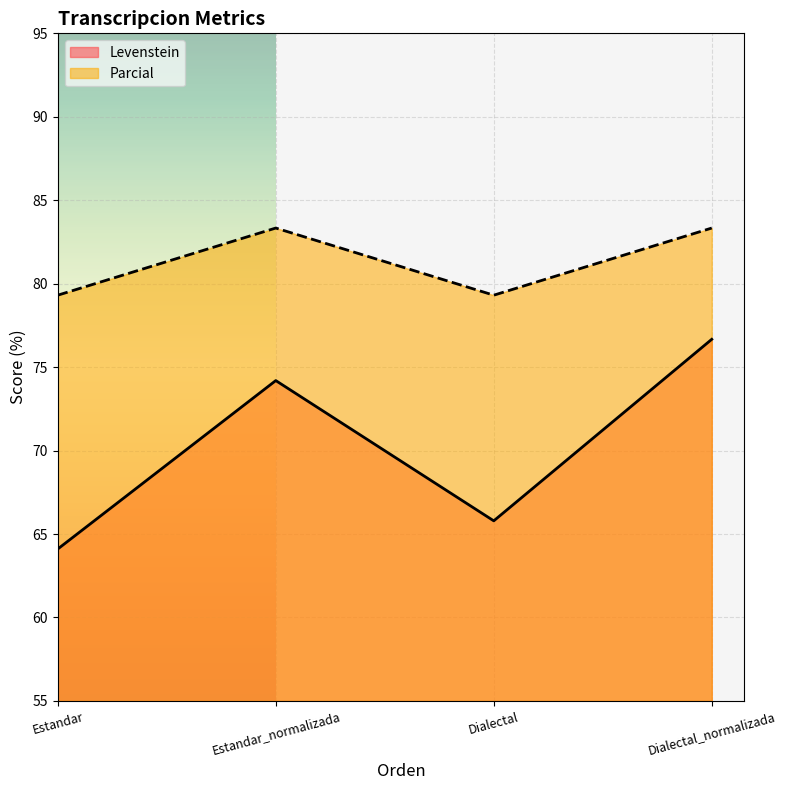

What is the minimum value for Parcial?

79.3